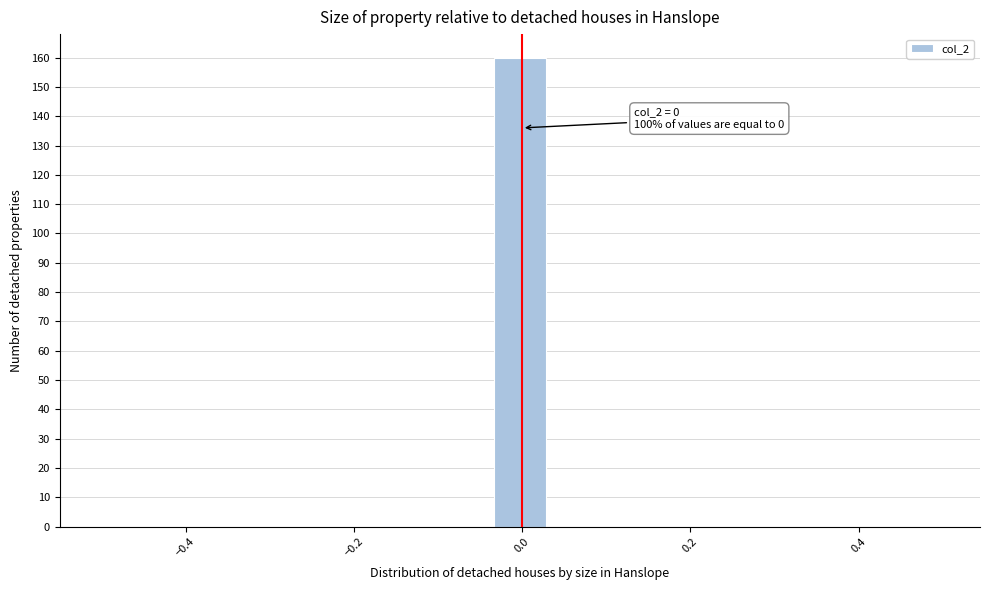

Around what value on the x-axis is the tallest bar? Give the approximate position of its centre, as read against the axis.

0.00